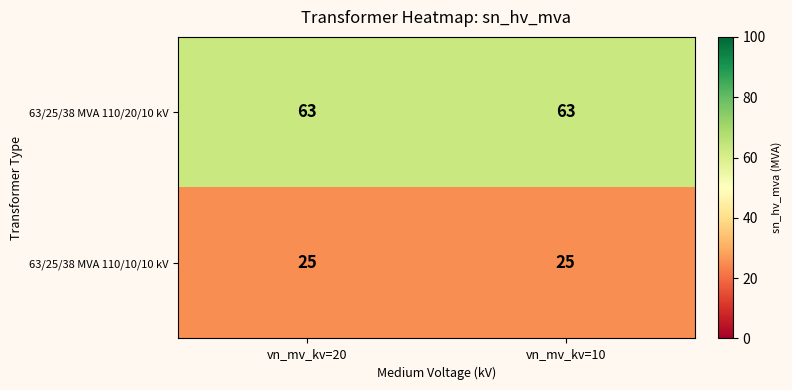

What is the sum of the 63/25/38 MVA 110/10/10 kV values at vn_mv_kv=10 and vn_mv_kv=20?

50